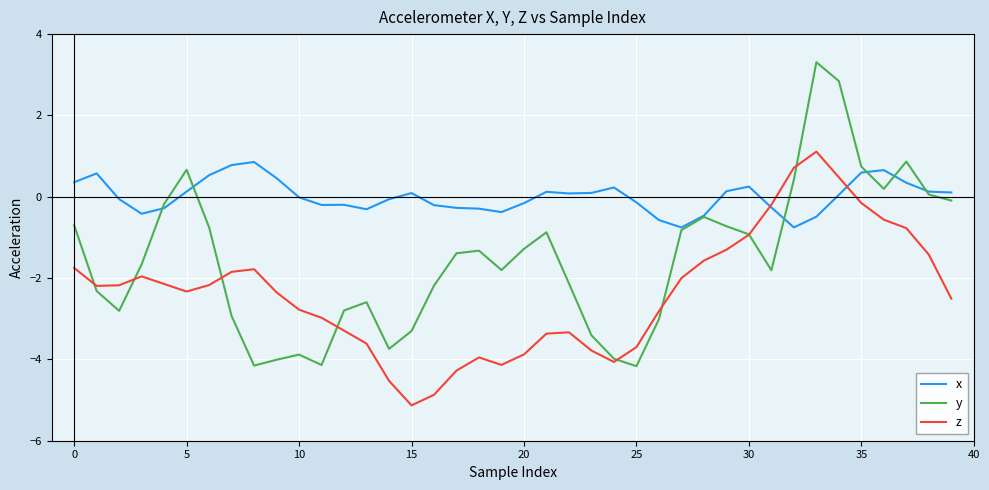

Which series has the largest range (max minus min)?

y